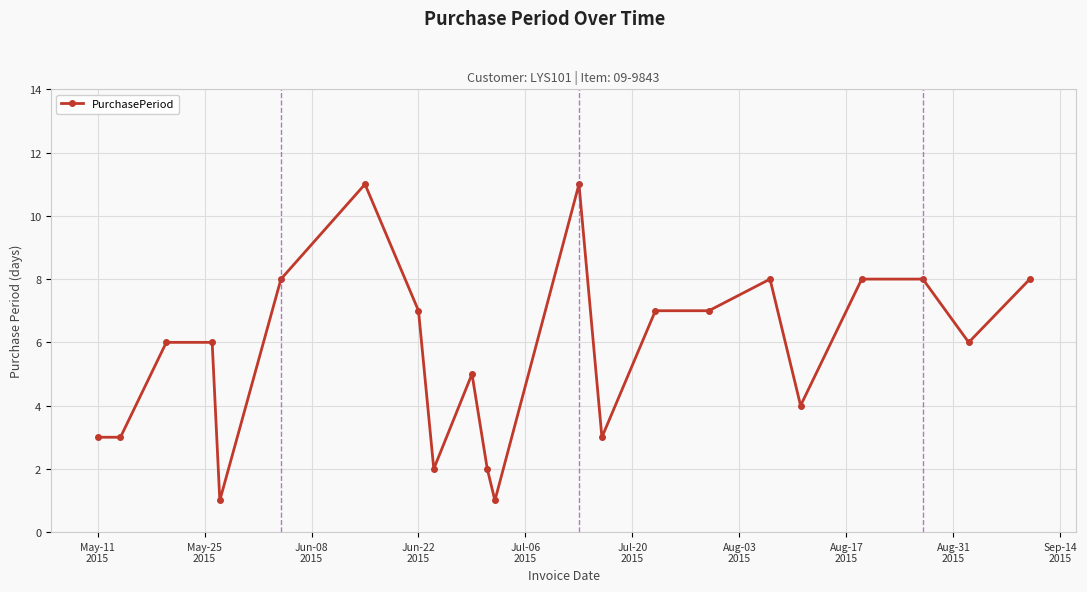

What is the greatest value displayed?

11